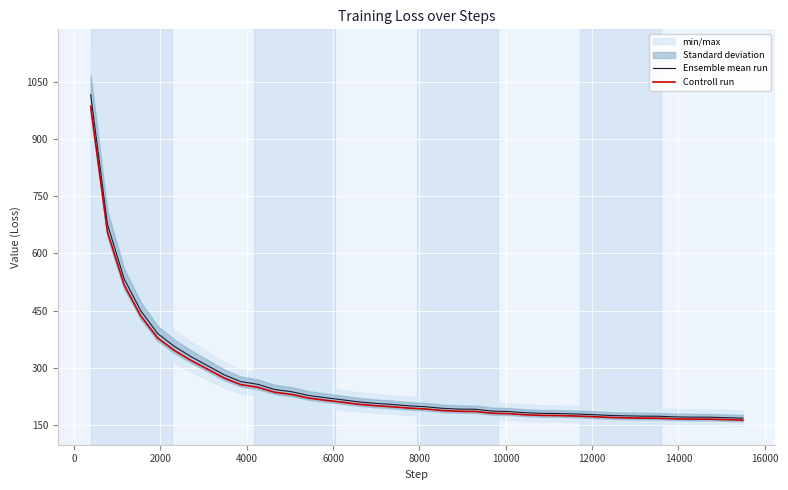

The value of Ensemble mean run at 23 is 299.5. True or false?

False